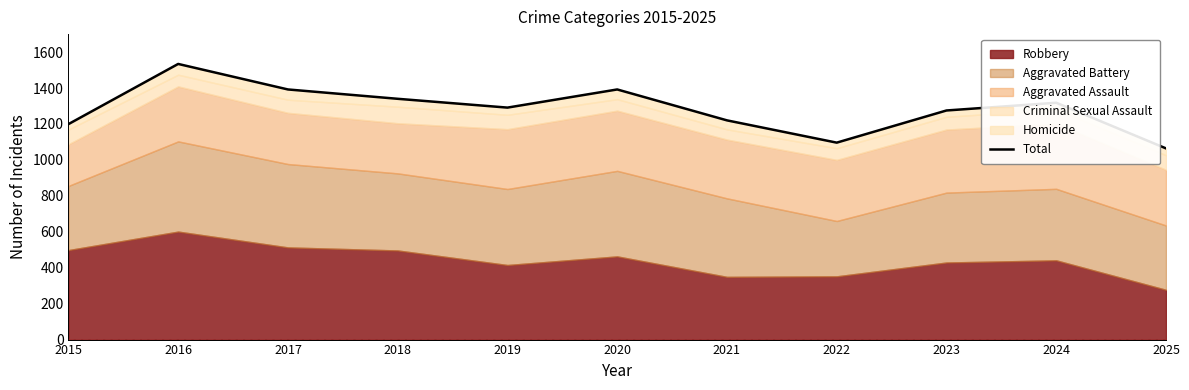

Is it true that the value at 2025 is 1732?

False